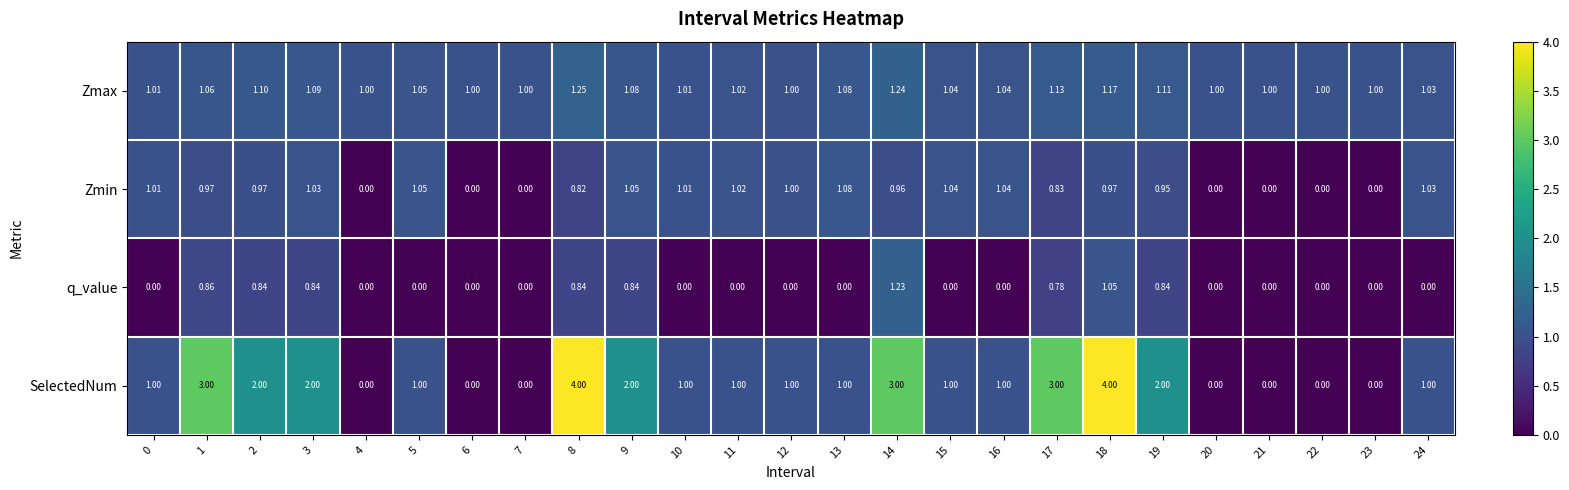

Is the value of Zmin at 14 greater than the value of SelectedNum at 3?

No